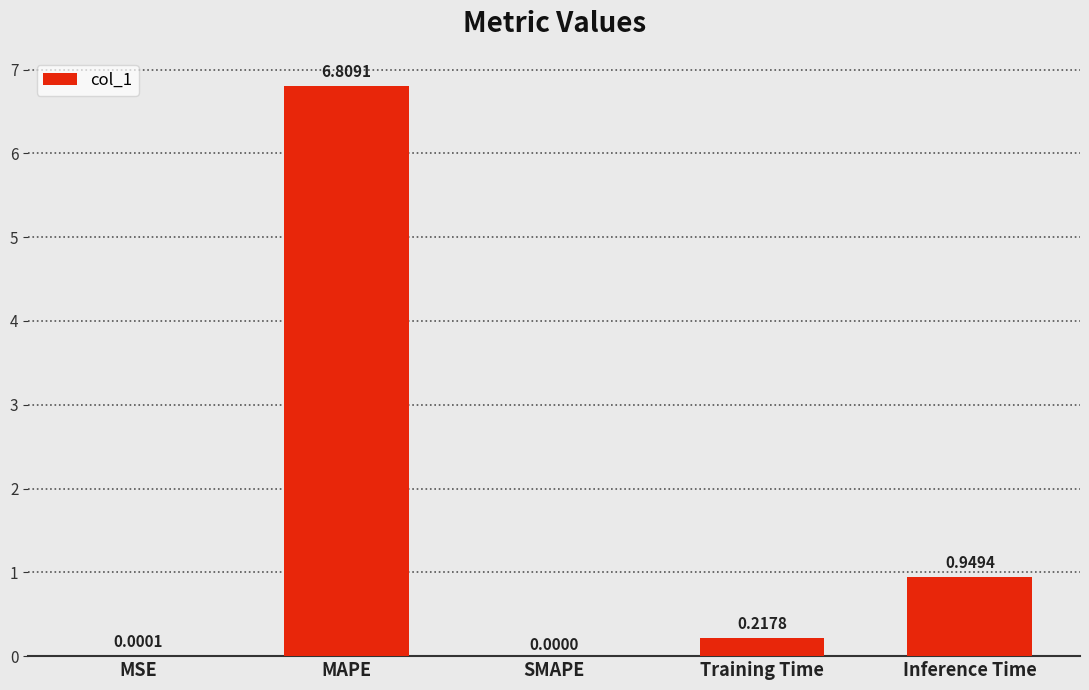

Between Training Time and Inference Time, which is larger?

Inference Time